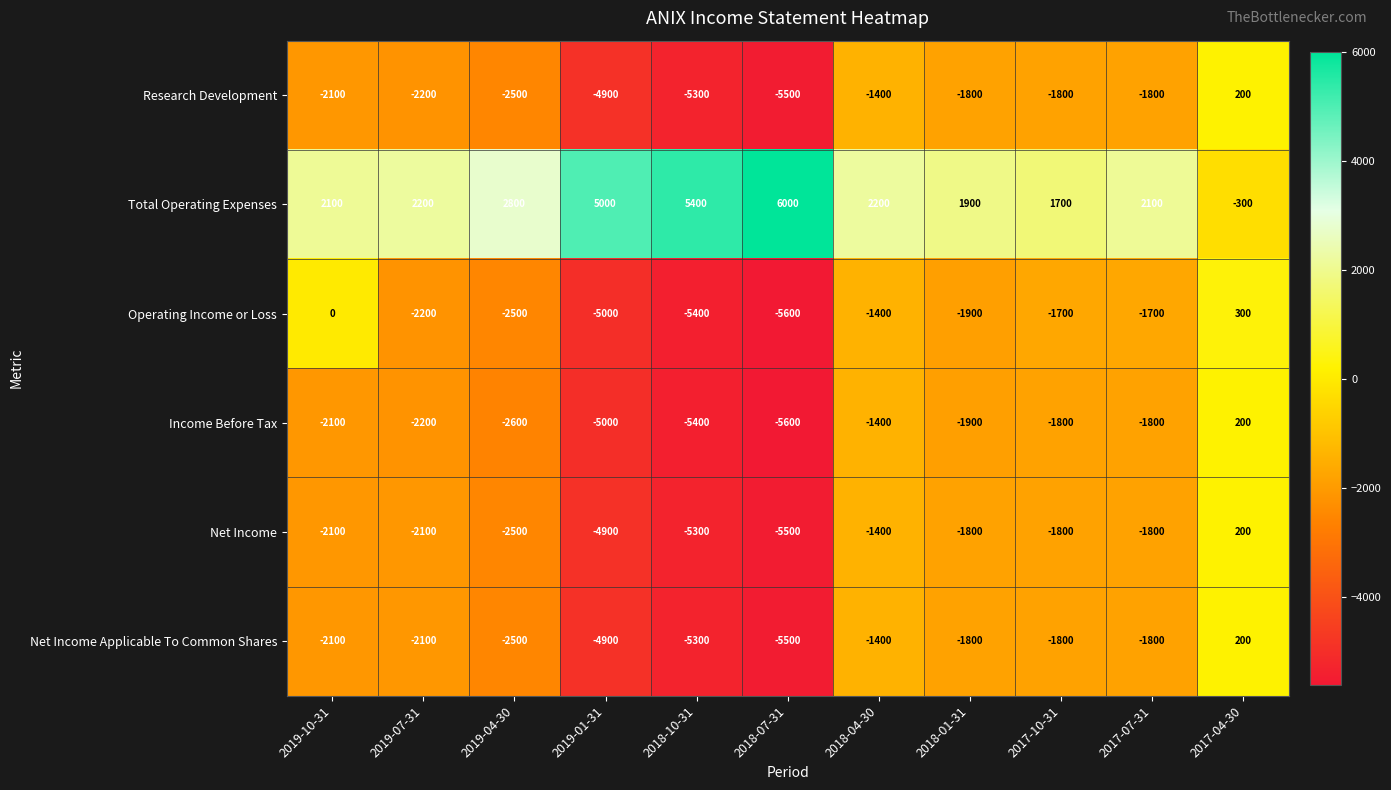

The value of Research Development at 2017-04-30 is 200. True or false?

True